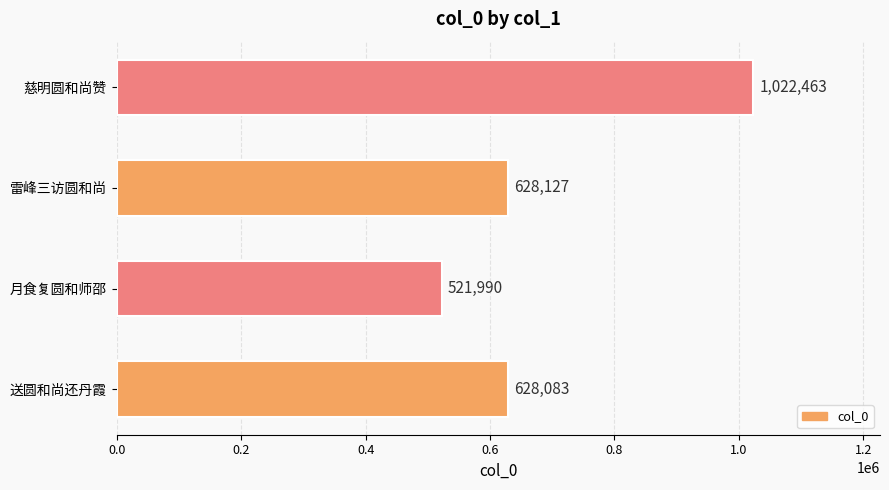

At which category does the chart reach its peak across all series?

慈明圆和尚赞